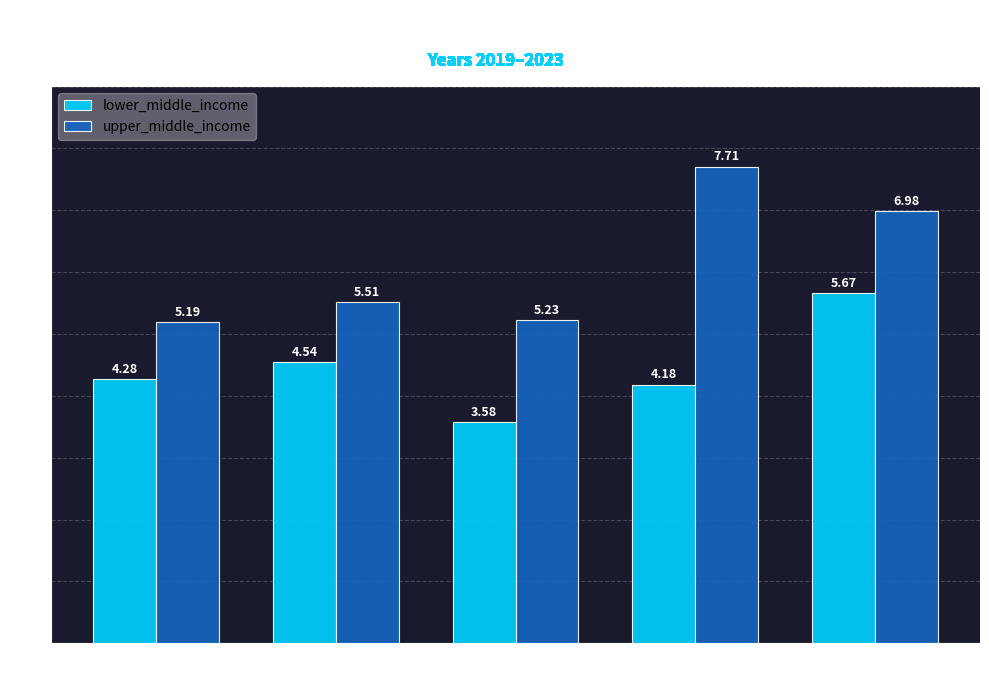

How many groups of bars are there?

5